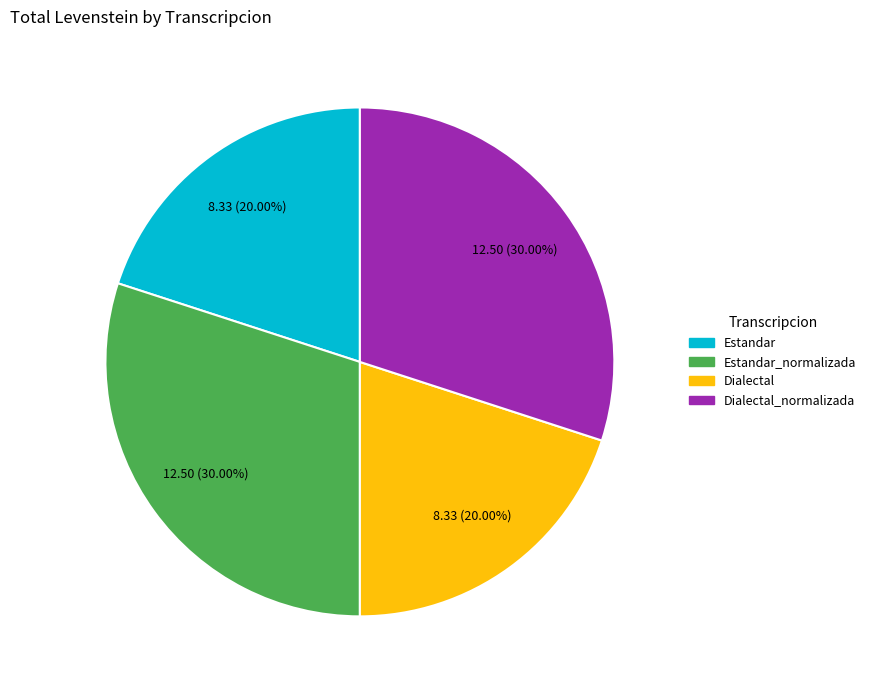

Is Estandar the majority of the pie?

No